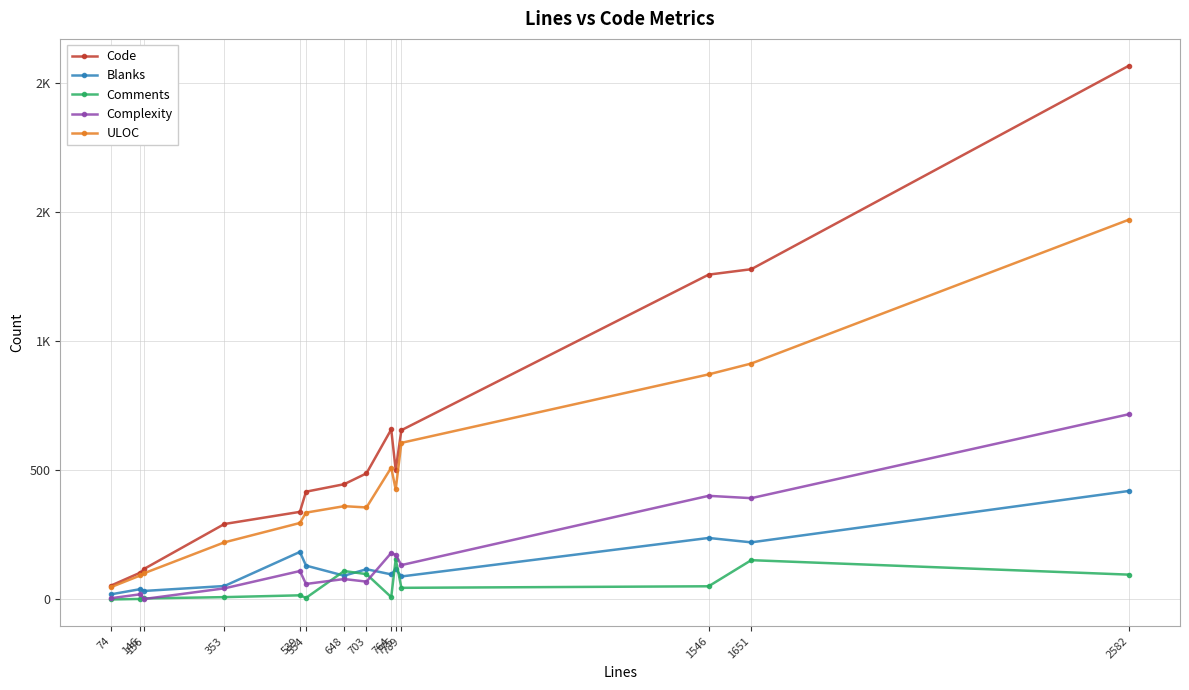

What is the difference between the maximum and minimum values in the Complexity series?

715